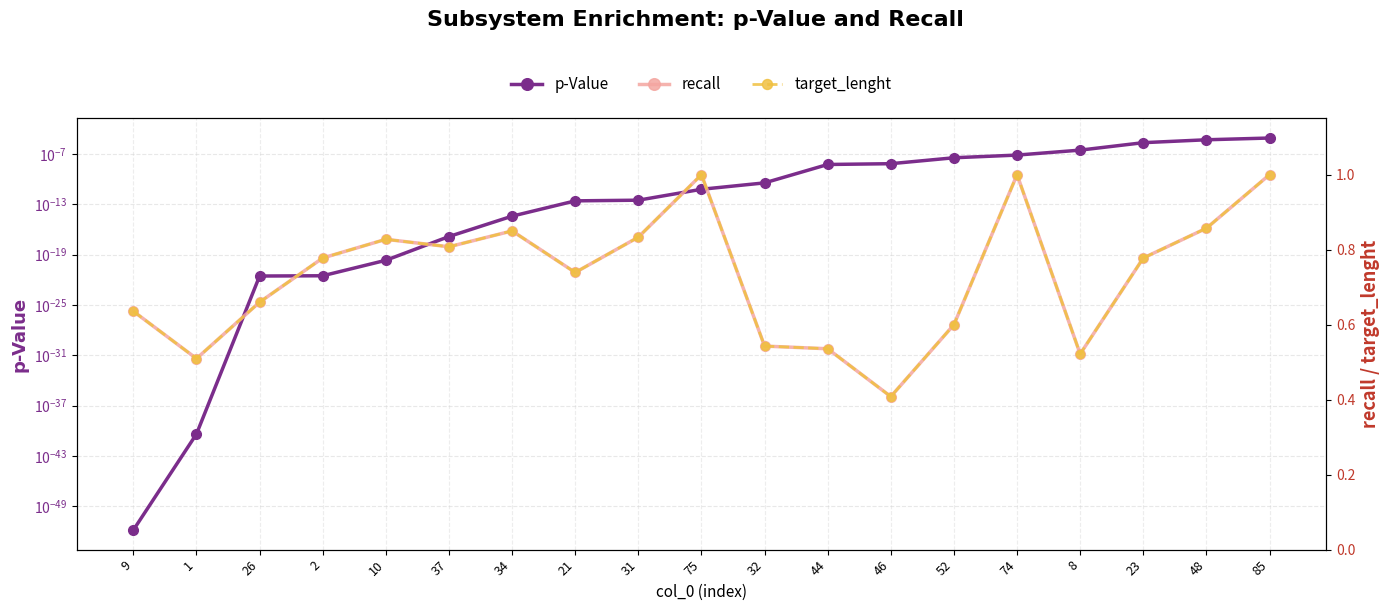

At which category does recall reach its first local valley?

1